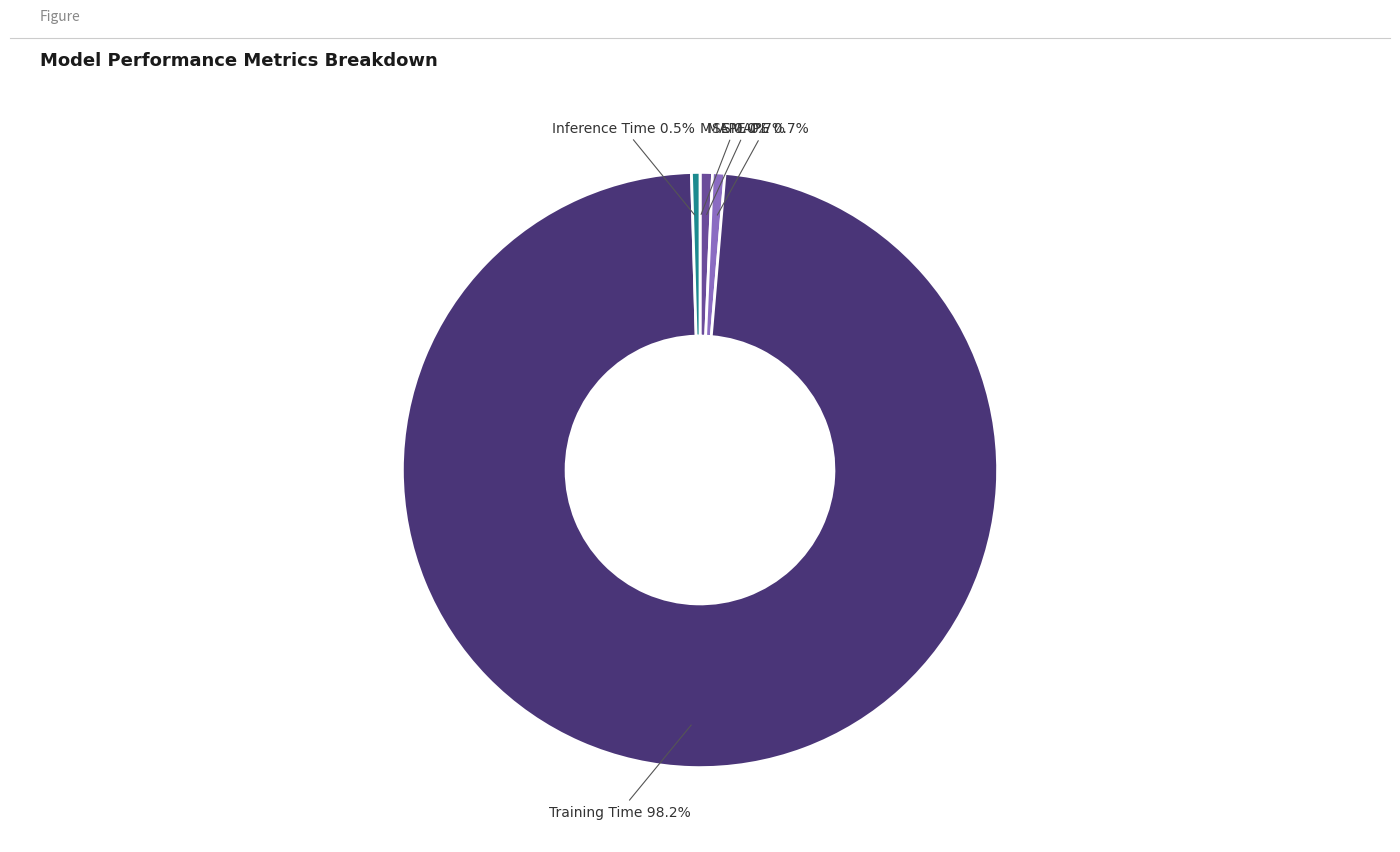

Is there any slice that represents more than half of the pie?

Yes